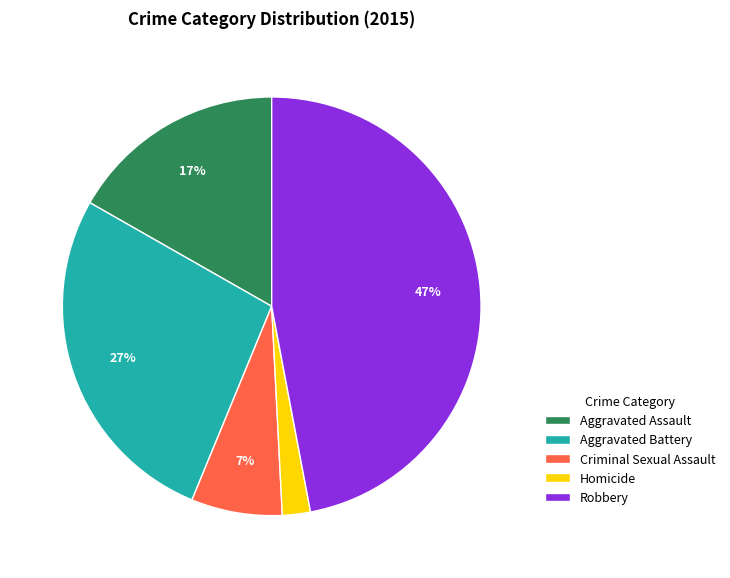

Between Homicide and Aggravated Battery, which is larger?

Aggravated Battery